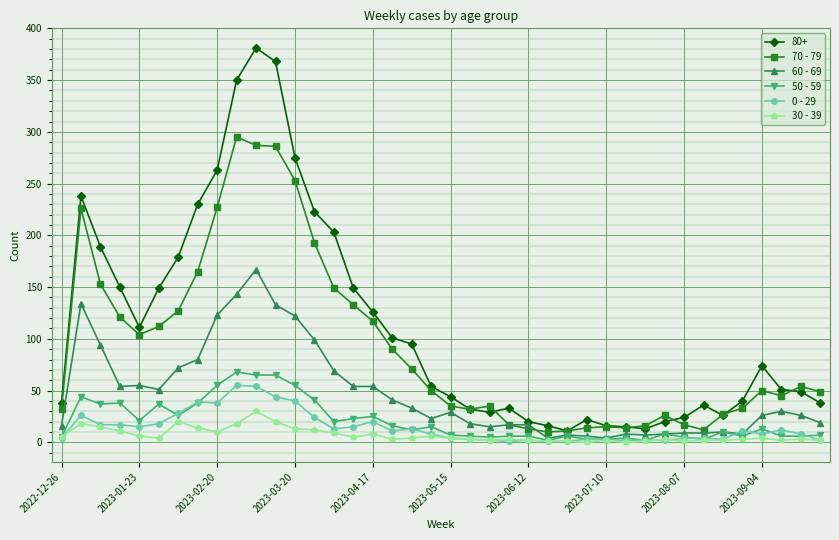

How many lines are shown in the chart?

6